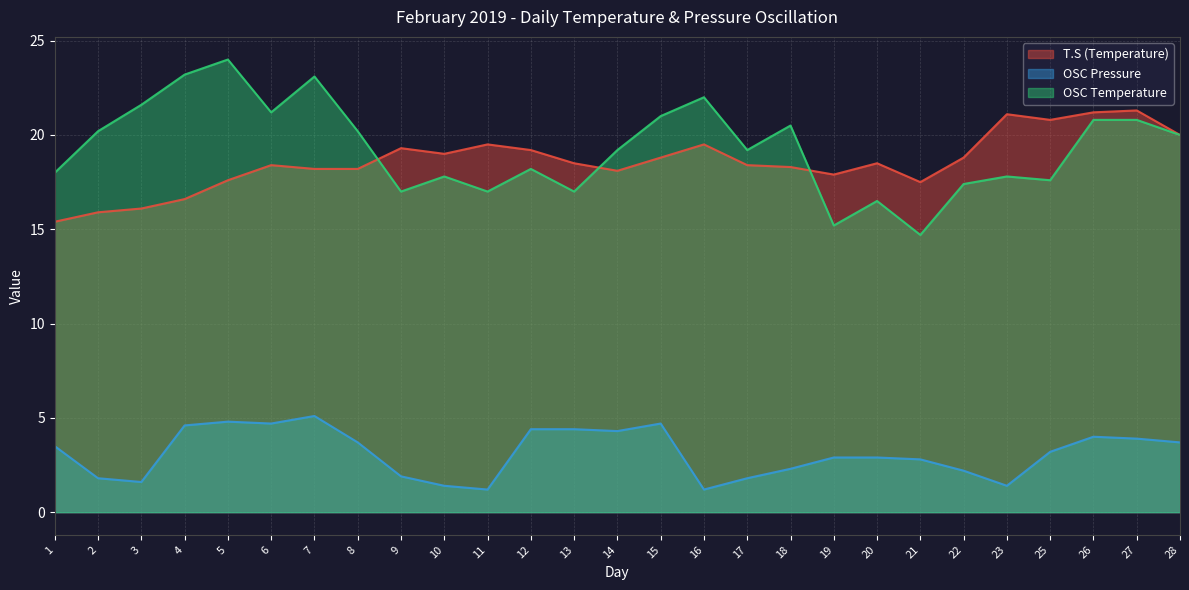

What are all the series names shown in the legend?

T.S (Temperature), OSC Pressure, OSC Temperature